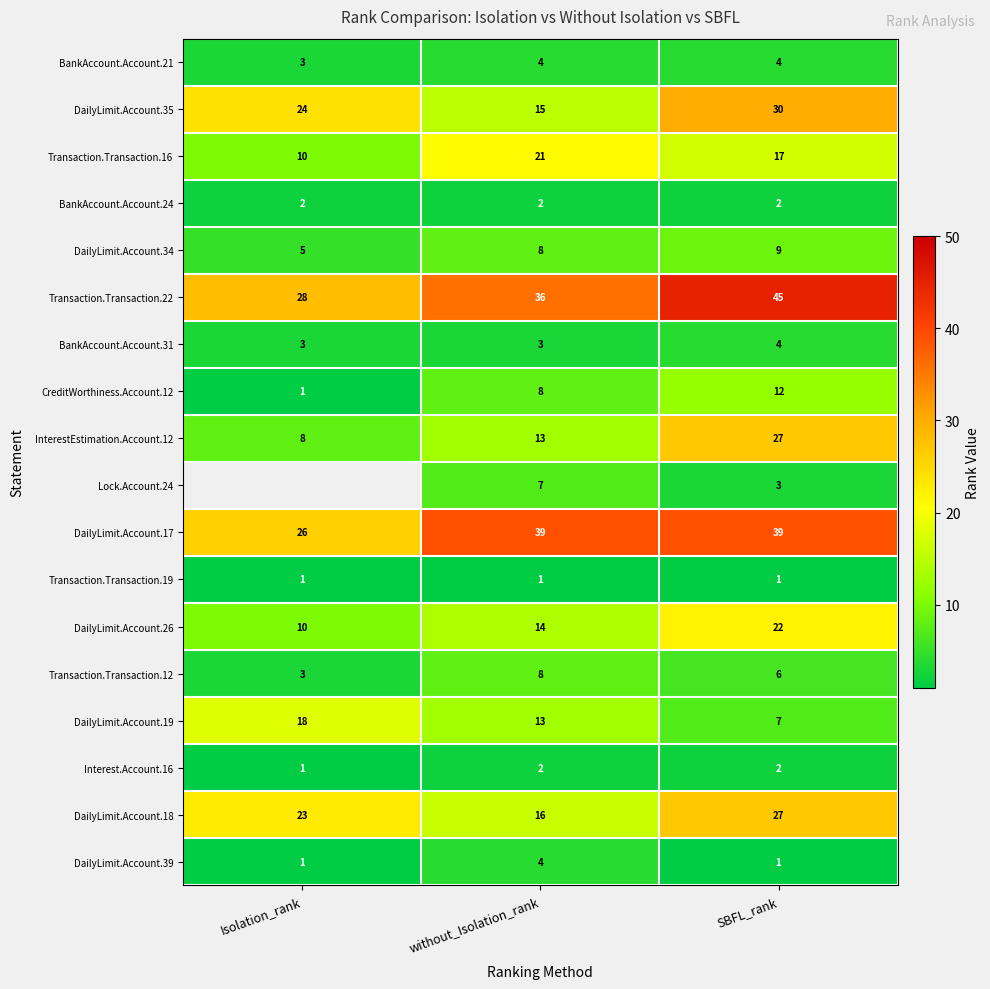

The DailyLimit.Account.18 series shows 48 at SBFL_rank. True or false?

False